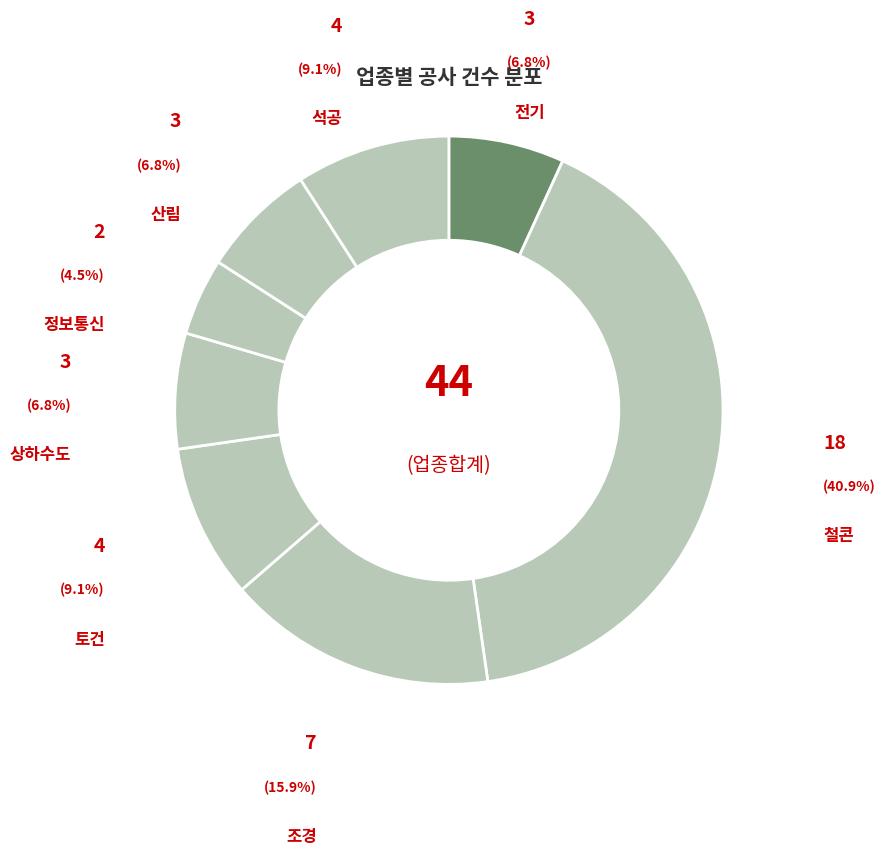

The 전기 slice represents 7% of the pie. True or false?

True